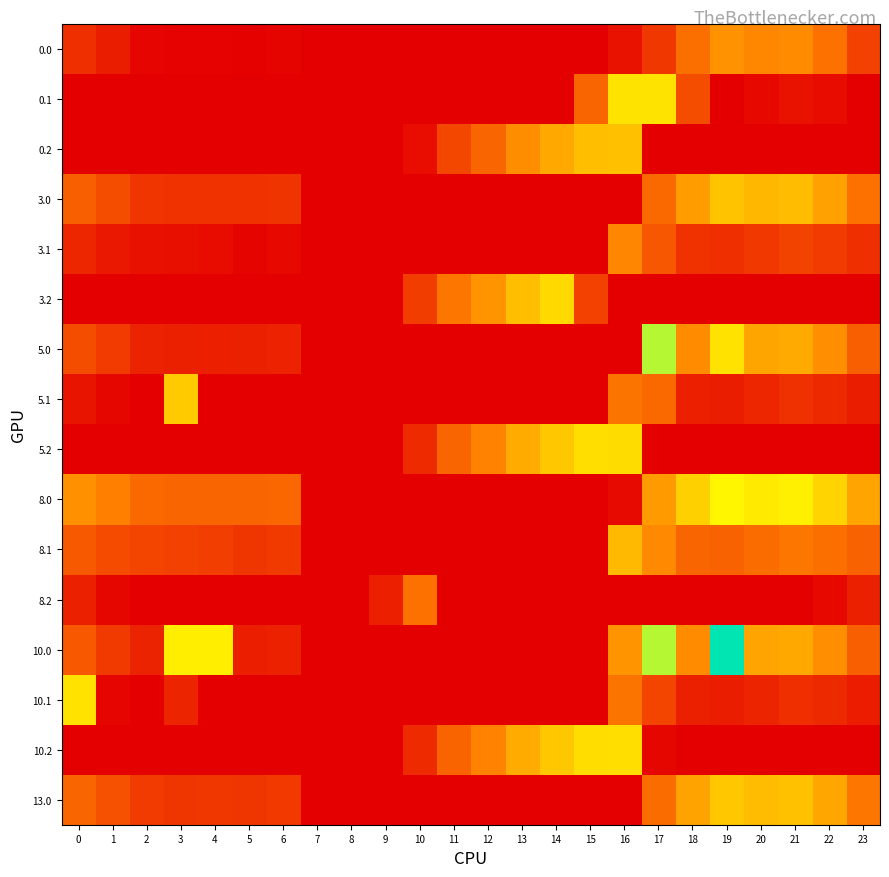

Reading right to left, list all the values displayed in this chart.

0.0: 23=111.3	22=192.3	21=238.4	20=229.9	19=249.2	18=186.7	17=94.8	16=32.6	15=0.0	14=0.0	13=0.0	12=0.0	11=0.0	10=0.0	9=0.0	8=0.0	7=0.0	6=8.0	5=3.8	4=4.9	3=4.4	2=10.3	1=49.5	0=82.0
0.1: 23=0.0	22=19.9	21=32.4	20=14.5	19=0.2	18=131.8	17=386.0	16=386.0	15=173.1	14=0.0	13=0.0	12=0.0	11=0.0	10=0.0	9=0.0	8=0.0	7=0.0	6=0.0	5=0.0	4=0.0	3=0.0	2=0.0	1=0.0	0=0.0
0.2: 23=0.0	22=0.0	21=0.0	20=0.0	19=0.0	18=0.0	17=0.0	16=326.6	15=325.8	14=287.4	13=240.4	12=171.2	11=120.6	10=23.5	9=0.0	8=0.0	7=0.0	6=0.0	5=0.0	4=0.0	3=0.0	2=0.0	1=0.0	0=0.0
3.0: 23=193.3	22=274.3	21=320.4	20=311.9	19=331.2	18=268.7	17=176.8	16=0.0	15=0.0	14=0.0	13=0.0	12=0.0	11=0.0	10=0.0	9=0.0	8=0.0	7=0.0	6=90.0	5=85.8	4=86.9	3=86.4	2=92.3	1=131.5	0=162.4
3.1: 23=81.4	22=101.9	21=114.4	20=96.5	19=82.2	18=87.4	17=148.6	16=229.3	15=0.0	14=0.0	13=0.0	12=0.0	11=0.0	10=0.0	9=0.0	8=0.0	7=0.0	6=14.2	5=7.7	4=21.6	3=24.7	2=29.9	1=43.1	0=66.6
3.2: 23=0.0	22=0.0	21=0.0	20=0.0	19=0.0	18=0.0	17=0.0	16=0.0	15=110.6	14=369.4	13=322.4	12=253.2	11=202.6	10=105.5	9=0.0	8=0.0	7=0.0	6=0.0	5=0.0	4=0.0	3=0.0	2=0.0	1=0.0	0=0.0
5.0: 23=162.3	22=243.3	21=289.4	20=280.9	19=383.6	18=237.7	17=494.8	16=0.0	15=0.0	14=0.0	13=0.0	12=0.0	11=0.0	10=0.0	9=0.0	8=0.0	7=0.0	6=59.0	5=54.8	4=55.9	3=55.4	2=61.3	1=100.5	0=133.0
5.1: 23=50.4	22=70.9	21=83.4	20=65.5	19=51.2	18=56.4	17=177.6	16=198.3	15=0.0	14=0.0	13=0.0	12=0.0	11=0.0	10=0.0	9=0.0	8=0.0	7=0.0	6=0.0	5=0.0	4=0.0	3=342.7	2=0.0	1=12.1	0=35.6
5.2: 23=0.0	22=0.0	21=0.0	20=0.0	19=0.0	18=0.0	17=0.0	16=374.9	15=376.8	14=338.4	13=291.4	12=222.2	11=171.6	10=74.5	9=0.0	8=0.0	7=0.0	6=0.0	5=0.0	4=0.0	3=0.0	2=0.0	1=0.0	0=0.0
8.0: 23=279.3	22=360.3	21=406.4	20=397.9	19=417.2	18=354.7	17=262.8	16=18.9	15=0.0	14=0.0	13=0.0	12=0.0	11=0.0	10=0.0	9=0.0	8=0.0	7=0.0	6=176.0	5=171.8	4=172.9	3=172.4	2=178.3	1=217.5	0=247.9
8.1: 23=167.4	22=187.9	21=200.4	20=182.5	19=168.2	18=173.4	17=234.6	16=315.3	15=0.0	14=0.0	13=0.0	12=0.0	11=0.0	10=0.0	9=0.0	8=0.0	7=0.0	6=100.2	5=93.7	4=107.6	3=110.7	2=115.9	1=129.1	0=152.6
8.2: 23=55.5	22=15.4	21=0.0	20=0.0	19=0.0	18=0.0	17=0.0	16=0.0	15=0.0	14=0.0	13=0.0	12=0.0	11=2.2	10=191.5	9=56.5	8=0.0	7=0.0	6=0.0	5=0.0	4=0.0	3=0.0	2=0.0	1=12.6	0=55.1
10.0: 23=161.3	22=242.3	21=288.4	20=279.9	19=649.2	18=236.7	17=494.8	16=250.9	15=0.0	14=0.0	13=0.0	12=0.0	11=0.0	10=0.0	9=0.0	8=0.0	7=0.0	6=58.0	5=53.8	4=404.9	3=404.4	2=60.3	1=99.5	0=149.9
10.1: 23=49.4	22=69.9	21=82.4	20=64.5	19=50.2	18=55.4	17=116.6	16=197.3	15=0.0	14=0.0	13=0.0	12=0.0	11=0.0	10=0.0	9=0.0	8=0.0	7=0.0	6=0.0	5=0.0	4=0.0	3=62.7	2=0.0	1=11.1	0=384.6
10.2: 23=0.0	22=0.0	21=0.0	20=0.0	19=0.0	18=0.0	17=12.4	16=376.6	15=375.8	14=337.4	13=290.4	12=221.2	11=170.6	10=73.5	9=0.0	8=0.0	7=0.0	6=0.0	5=0.0	4=0.0	3=0.0	2=0.0	1=0.0	0=0.0
13.0: 23=201.3	22=282.3	21=328.4	20=319.9	19=339.2	18=276.7	17=184.8	16=0.0	15=0.0	14=0.0	13=0.0	12=0.0	11=0.0	10=0.0	9=0.0	8=0.0	7=0.0	6=98.0	5=93.8	4=94.9	3=93.3	2=100.3	1=139.5	0=172.0